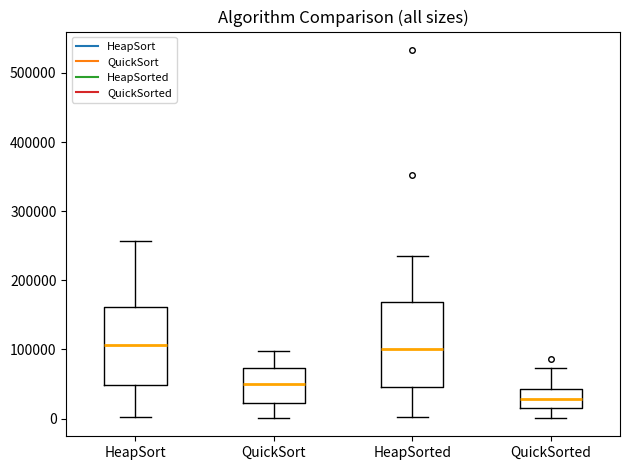

Reading left to right, transcribe this box plot: for each box, give where its median line is, the range the box spans, and where its two whiskers end, as read against the y-axis. The values are not printed on the chart, so give them approximately, as read against the axis.

HeapSort: median 110000, box 50000 to 160000, whiskers 0 to 260000
QuickSort: median 50000, box 20000 to 70000, whiskers 0 to 100000
HeapSorted: median 100000, box 50000 to 170000, whiskers 0 to 240000
QuickSorted: median 30000, box 20000 to 40000, whiskers 0 to 70000